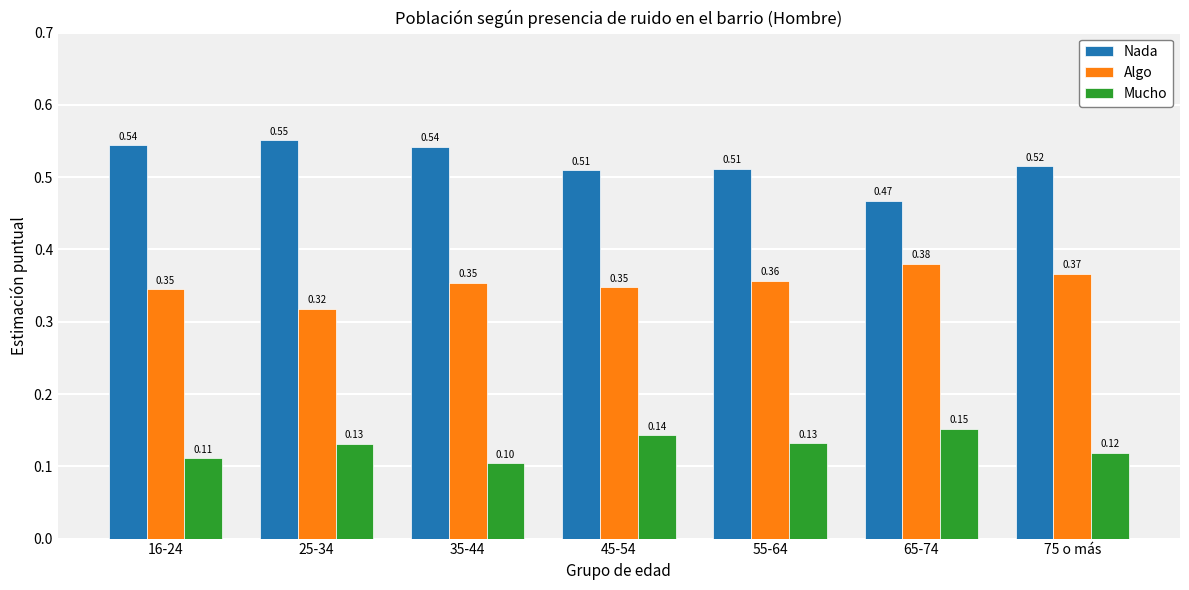

Rank the series by their average value, from lowest to highest.

Mucho, Algo, Nada